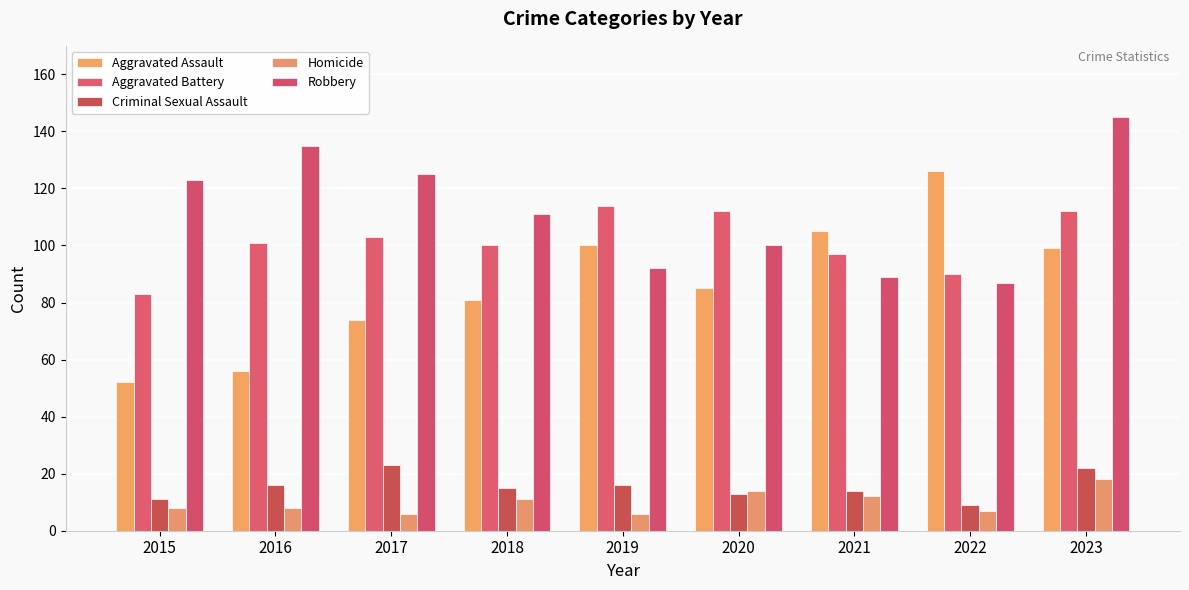

At which label does Aggravated Battery first exceed 101?

2017